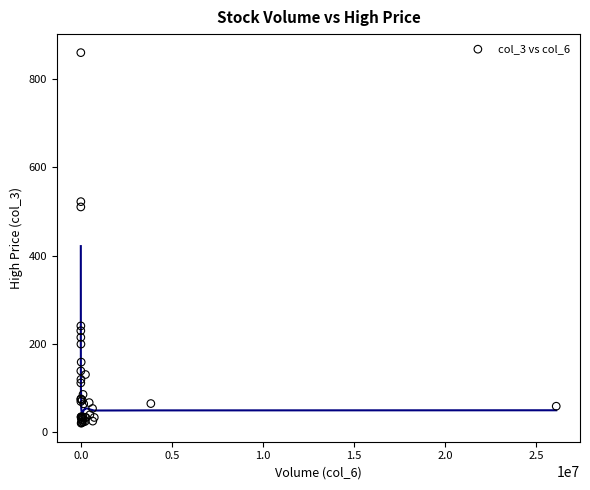

What Y value in the scatter plot is closest to 439?

510.0